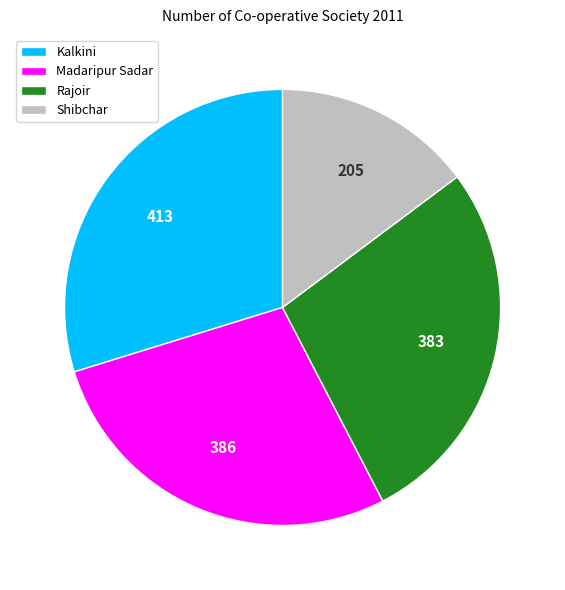

The Madaripur Sadar slice represents 28% of the pie. True or false?

True